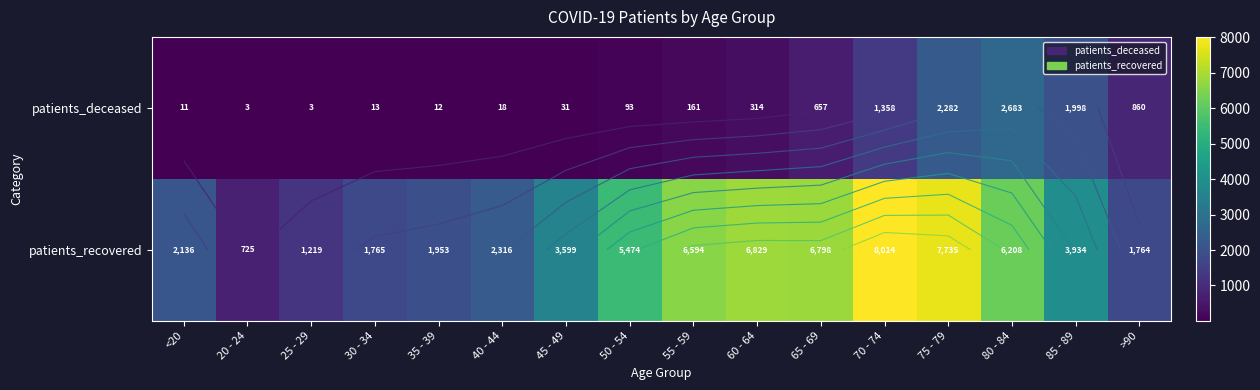

Which has a higher value, 85 - 89 or 65 - 69?

85 - 89